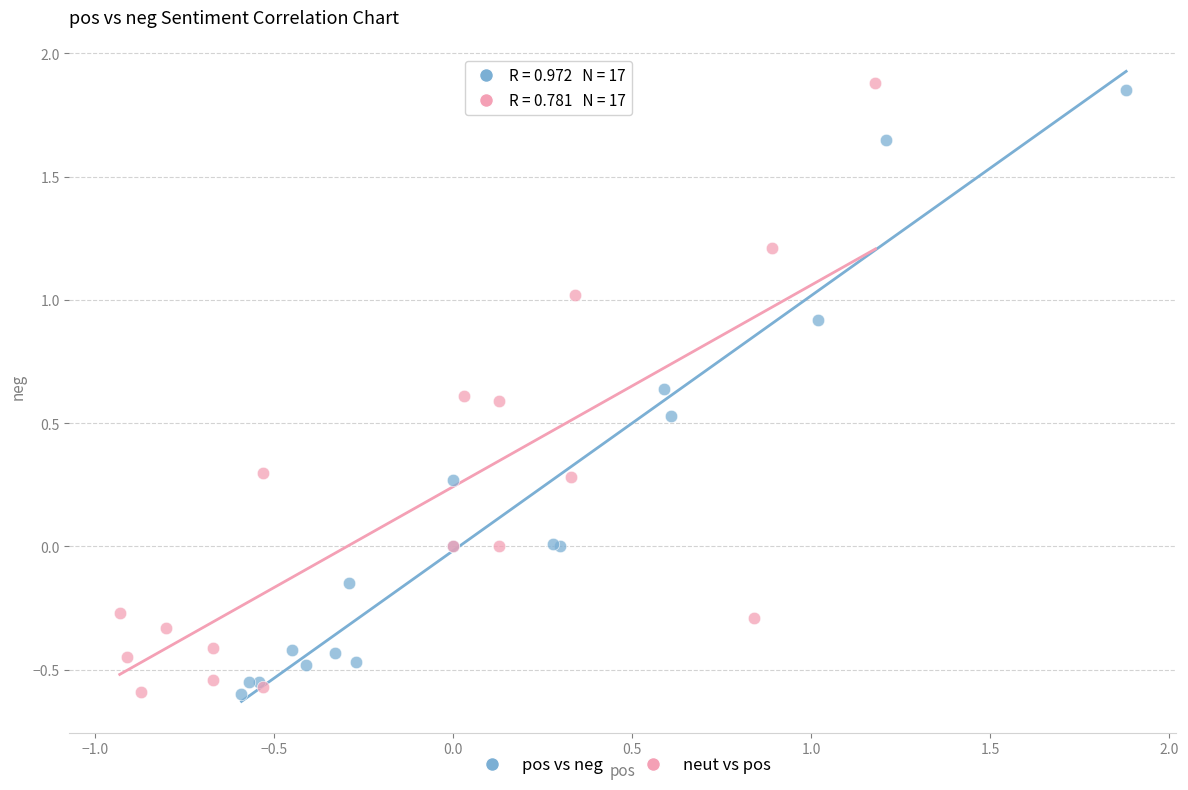

What are all the series names shown in the legend?

pos vs neg, neut vs pos